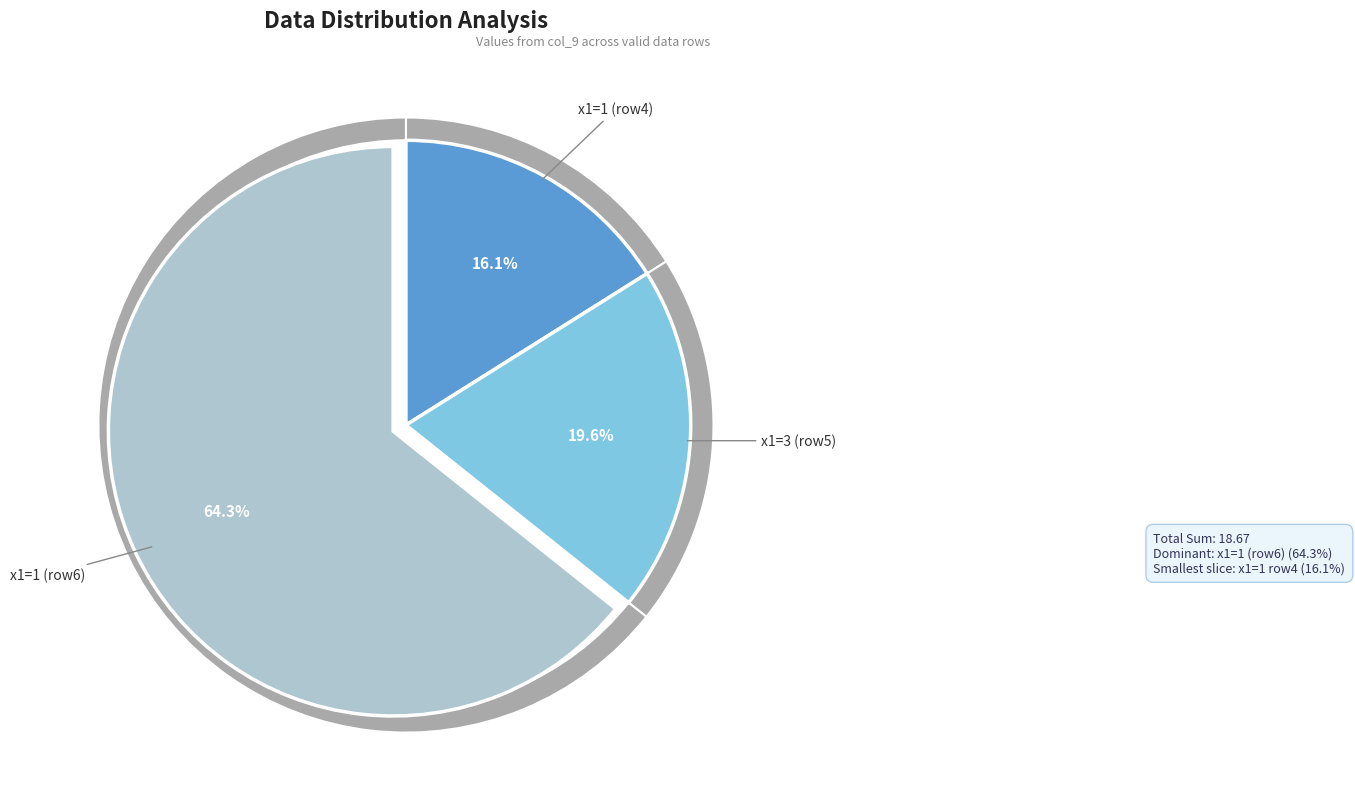

What percentage is NOT represented by 1?

33.3%